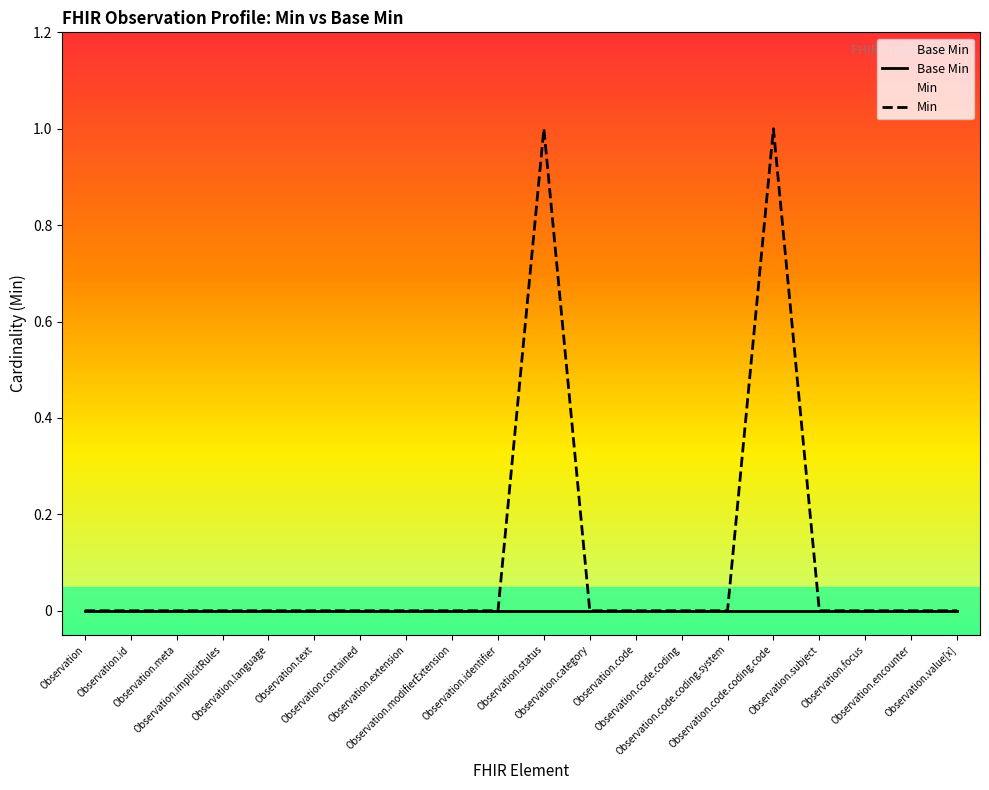

How many lines are shown in the chart?

2